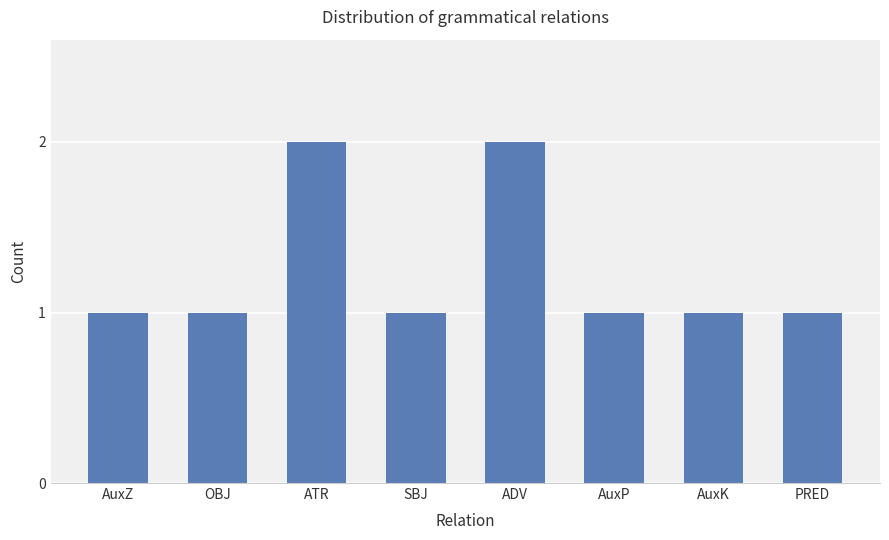

What is the label of the 8th bar from the right?

AuxZ